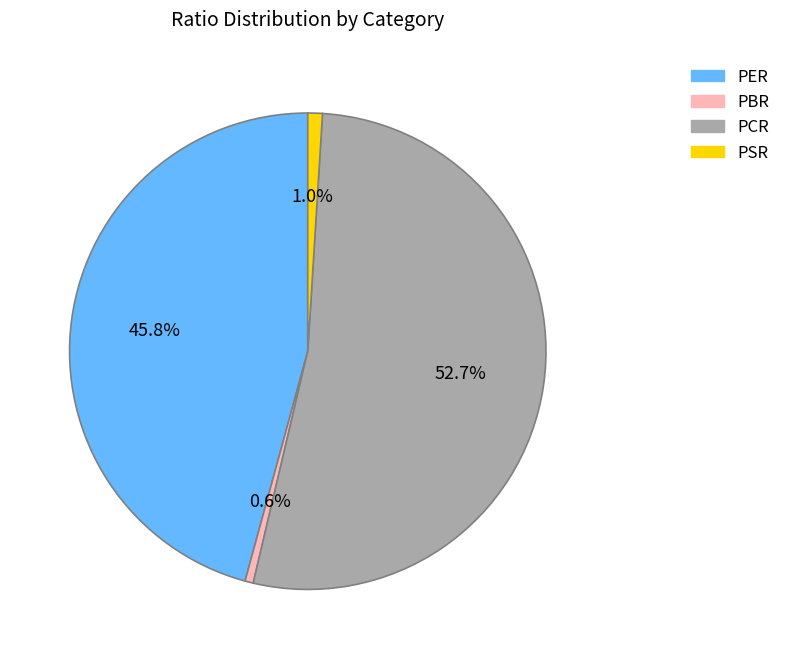

Is the sum of PCR and PBR greater than half?

Yes